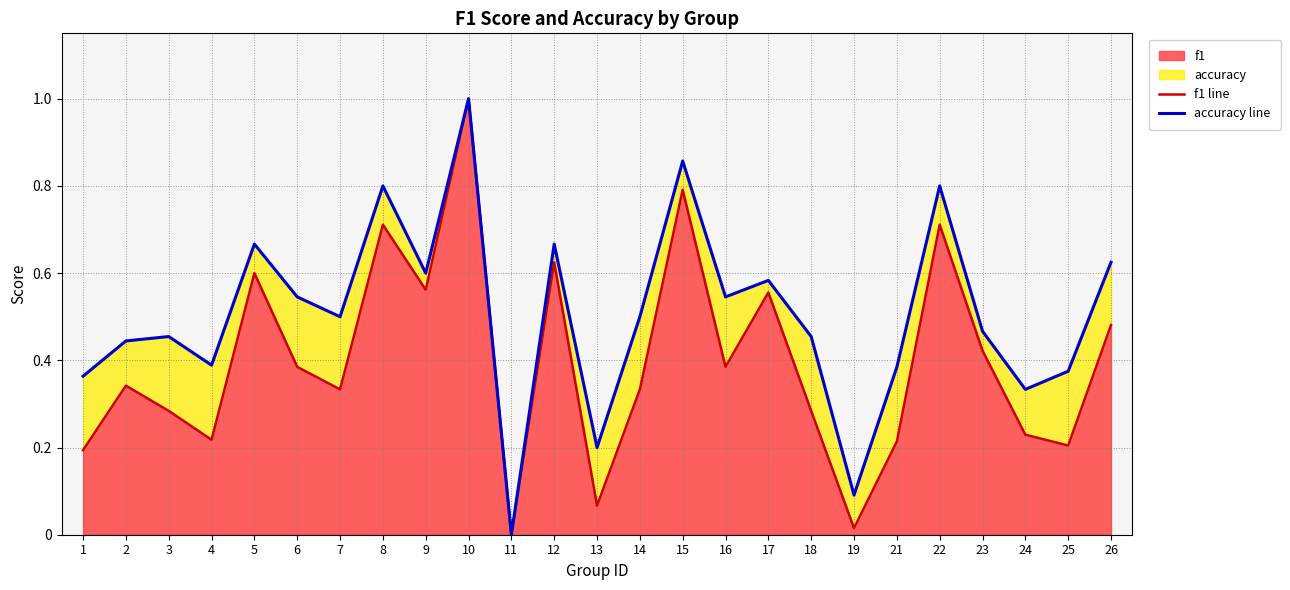

Rank the categories by accuracy value from highest to lowest.

10, 15, 8, 22, 5, 12, 26, 9, 17, 6, 16, 7, 14, 23, 3, 18, 2, 4, 21, 25, 1, 24, 13, 19, 11